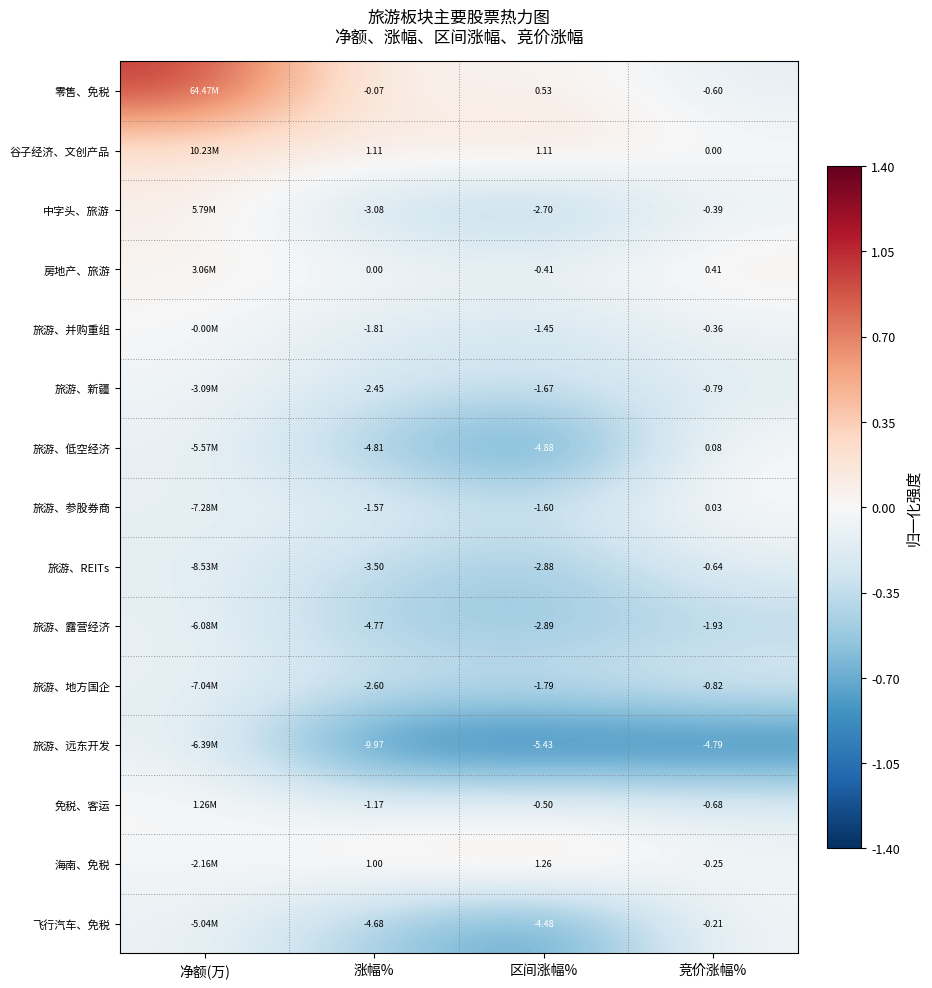

Is the value of 旅游、REITs at 区间涨幅% greater than the value of 旅游、远东开发 at 区间涨幅%?

Yes